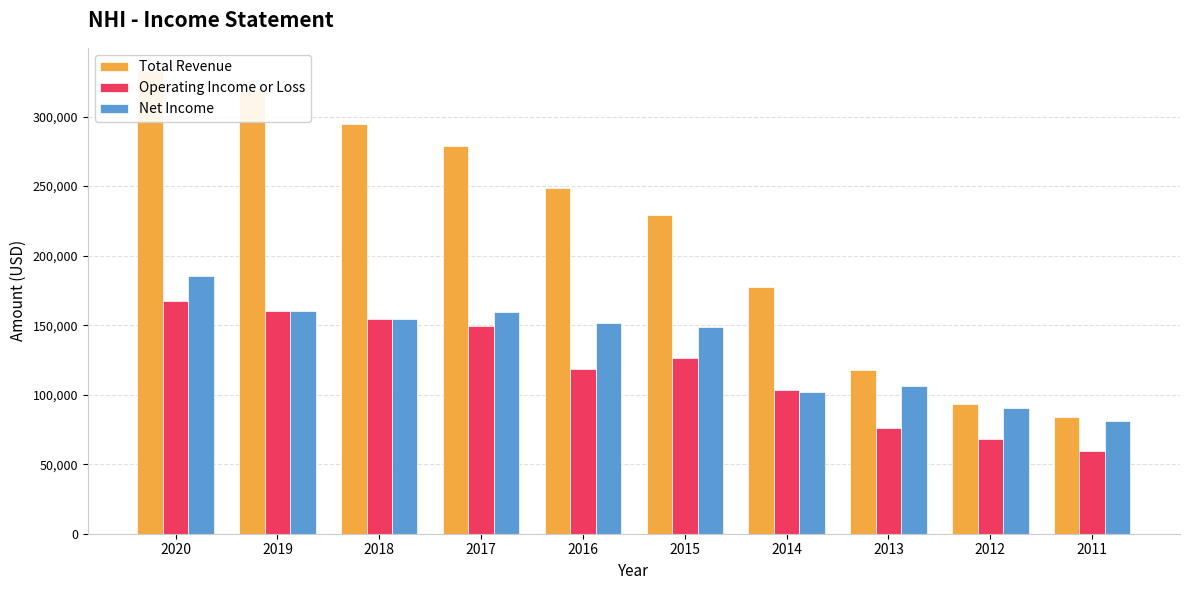

True or false: Total Revenue has a value of 94360 at 2014.

False